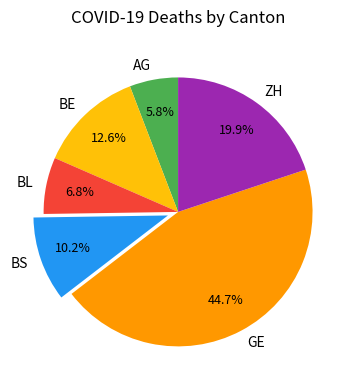

Is there any slice that represents more than half of the pie?

No